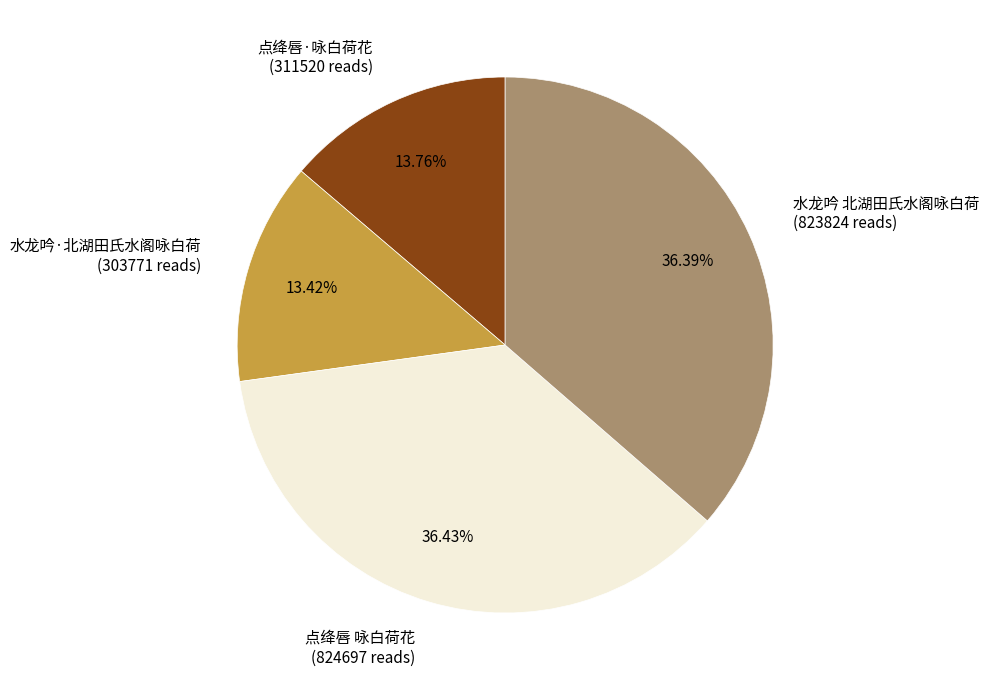

To the nearest percent, what is the difference between the largest and smallest slice percentages?

23%